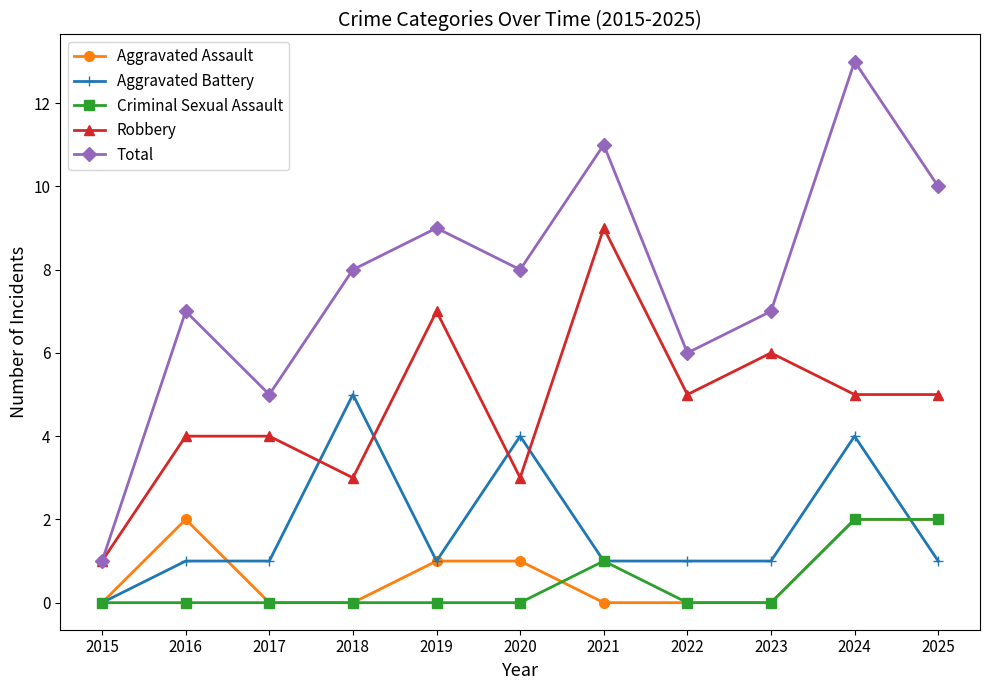

Does the chart have visible grid lines?

No